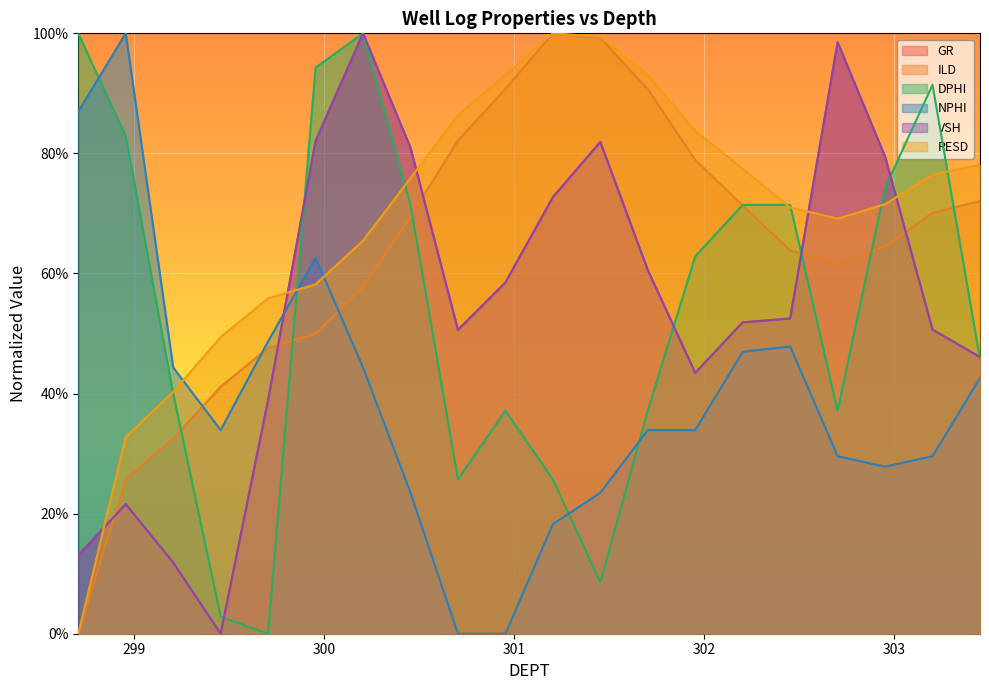

At which category does VSH reach its first local peak?

298.954